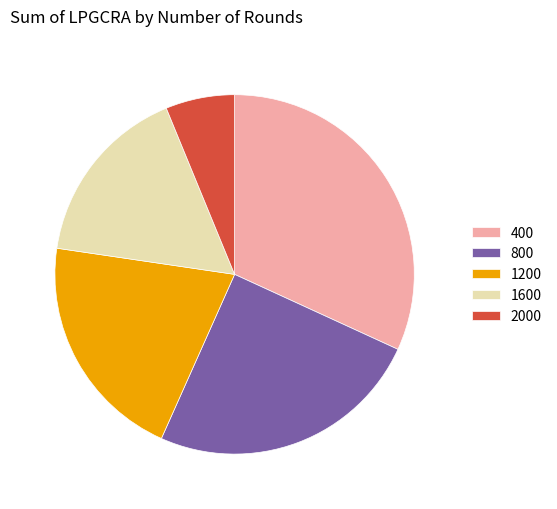

Is there any slice that represents more than half of the pie?

No